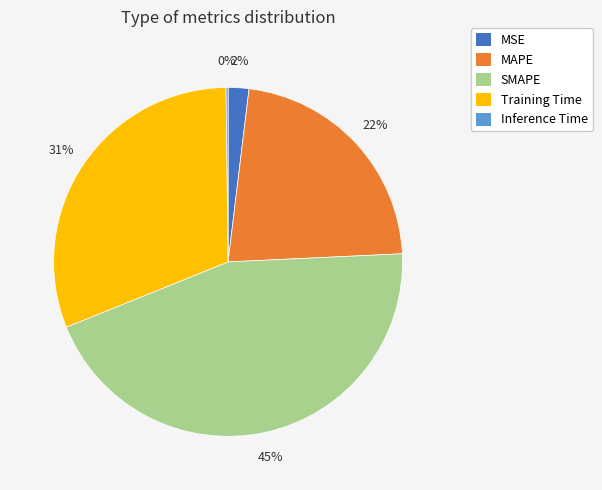

What percentage is the Training Time slice, to the nearest percent?

31%